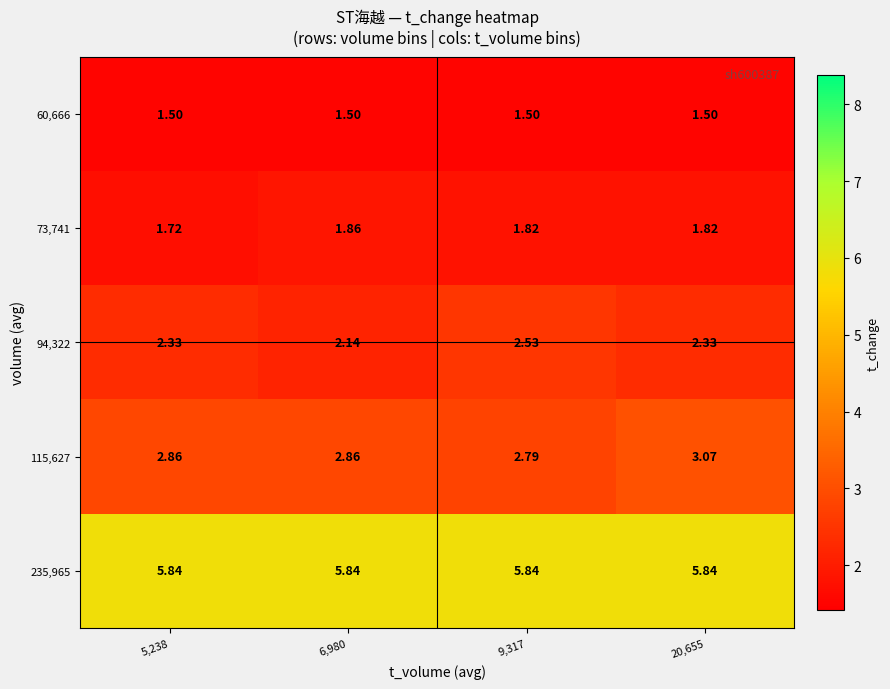

At which category is the sum across all series the highest?

20,655